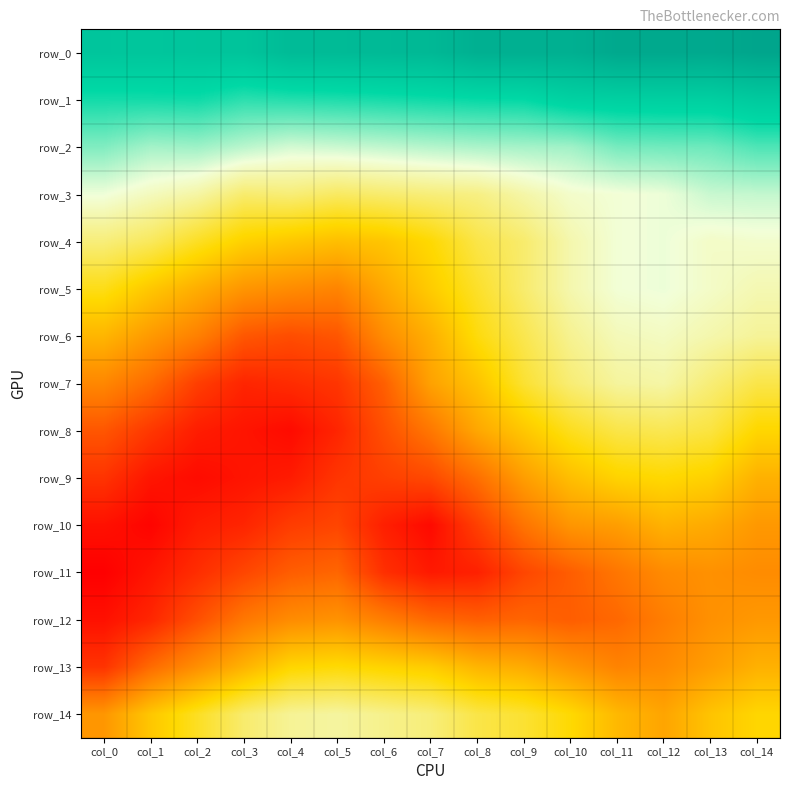

List the series in order of their peak value, lowest first.

row_11, row_12, row_10, row_9, row_13, row_8, row_14, row_7, row_6, row_4, row_5, row_3, row_2, row_1, row_0